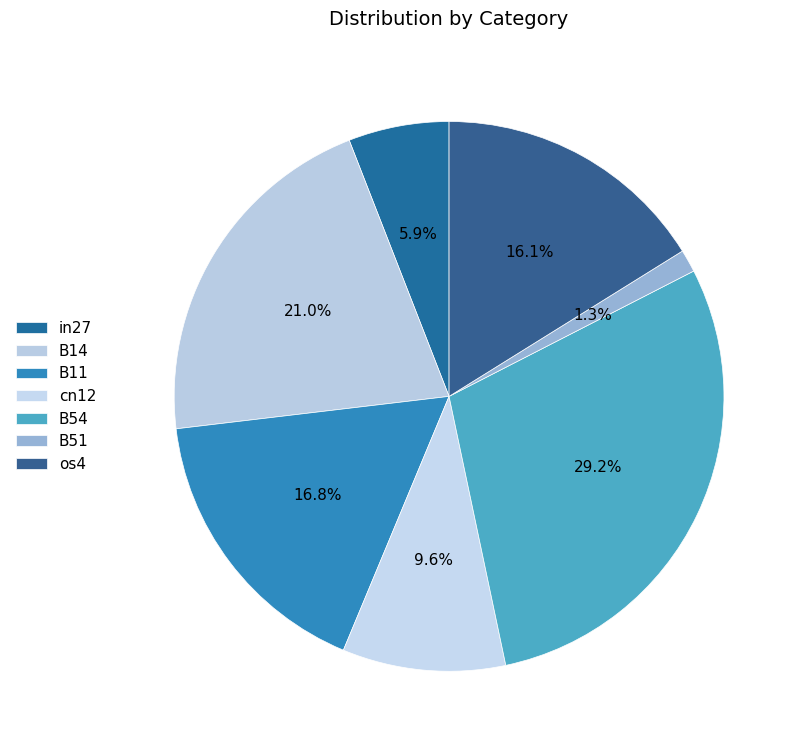

How many segments does this pie chart have?

7